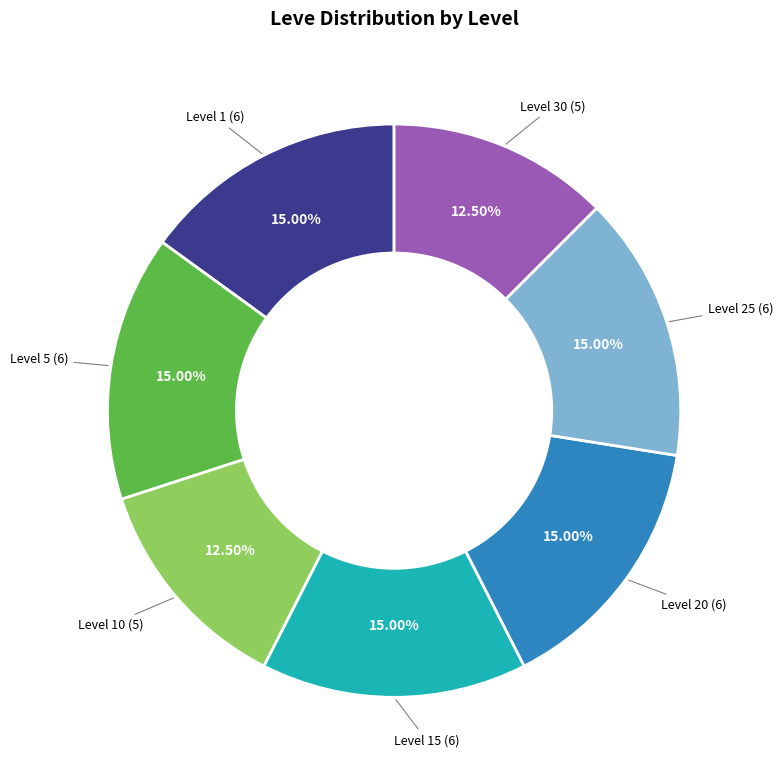

Is there any slice that represents more than half of the pie?

No